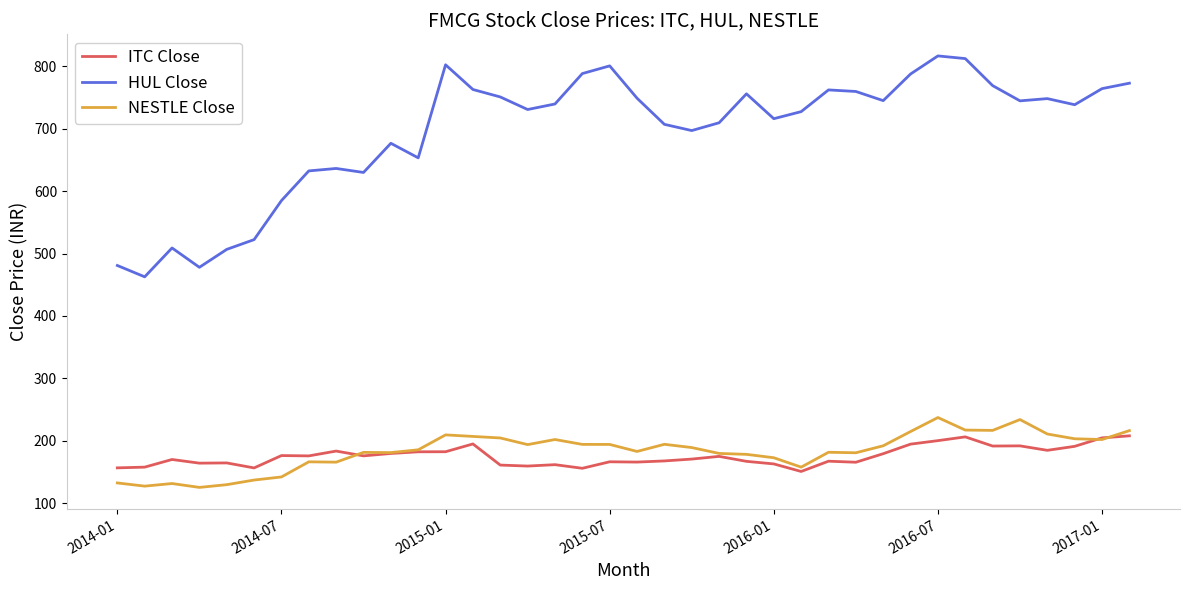

True or false: NESTLE Close and HUL Close cross at least once.

False